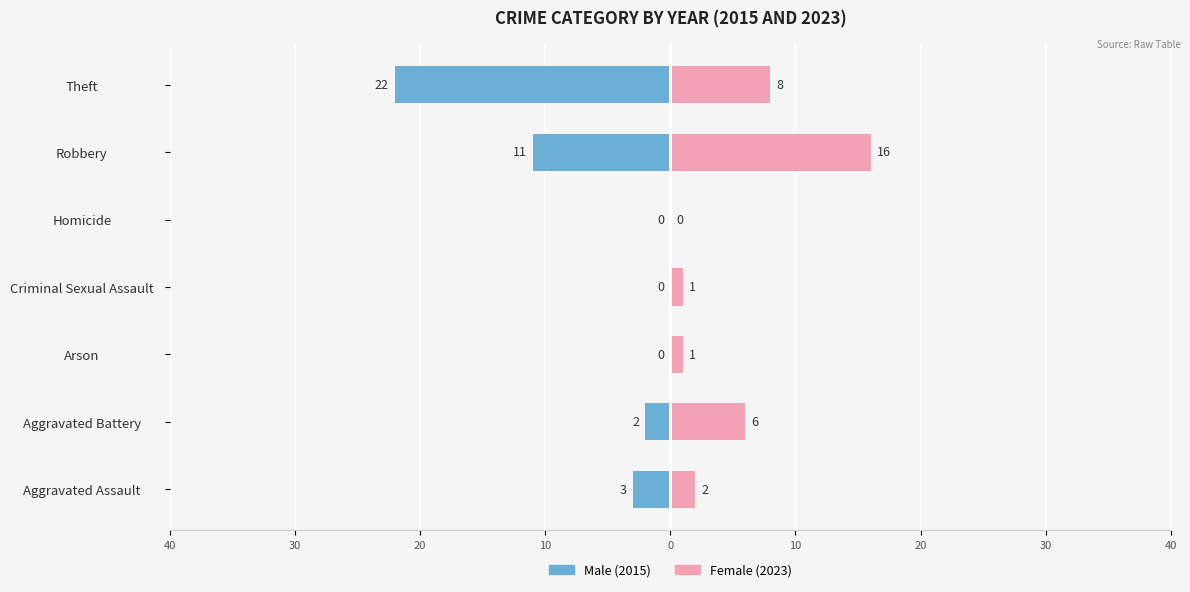

The value of Female at Arson is 1. True or false?

True